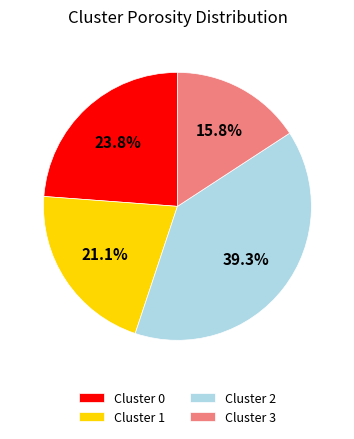

To the nearest percent, what is the difference between the Cluster 3 and Cluster 2 slice percentages?

24%